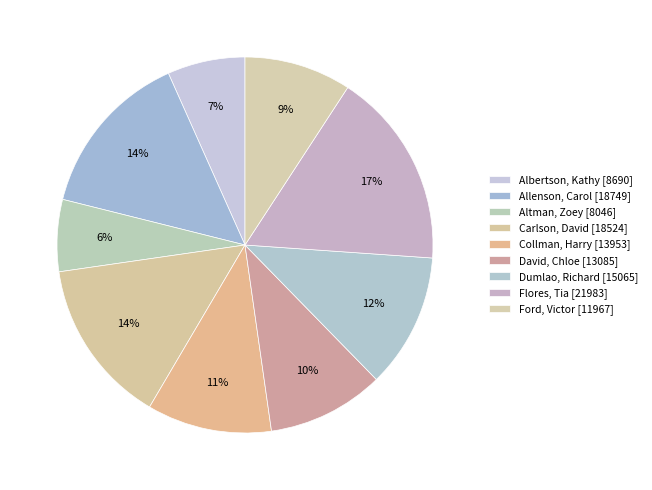

The Ford, Victor slice represents 15% of the pie. True or false?

False